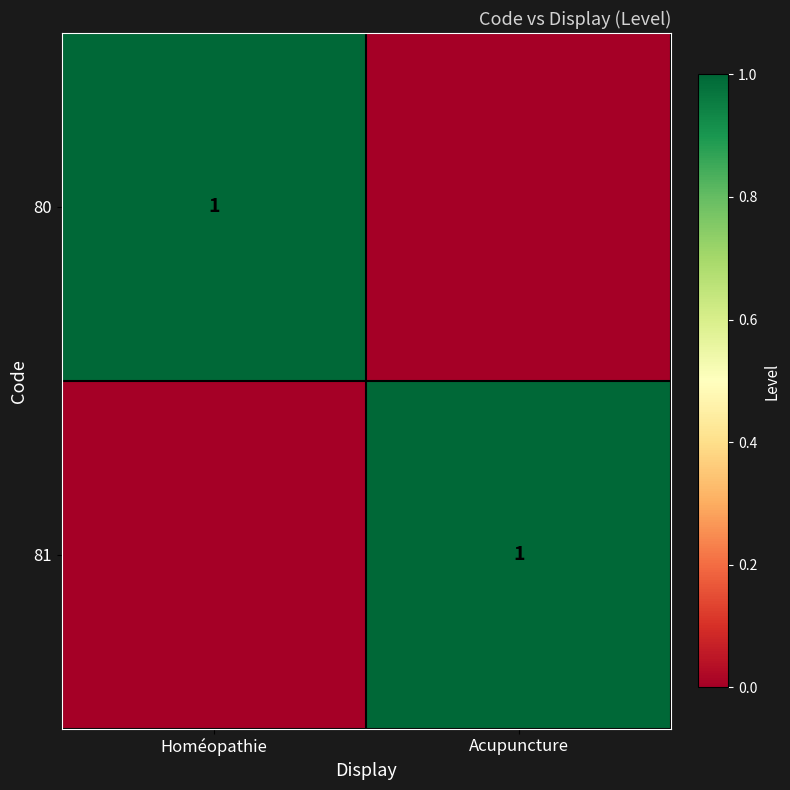

Which has a higher value, Homéopathie or Acupuncture?

Homéopathie